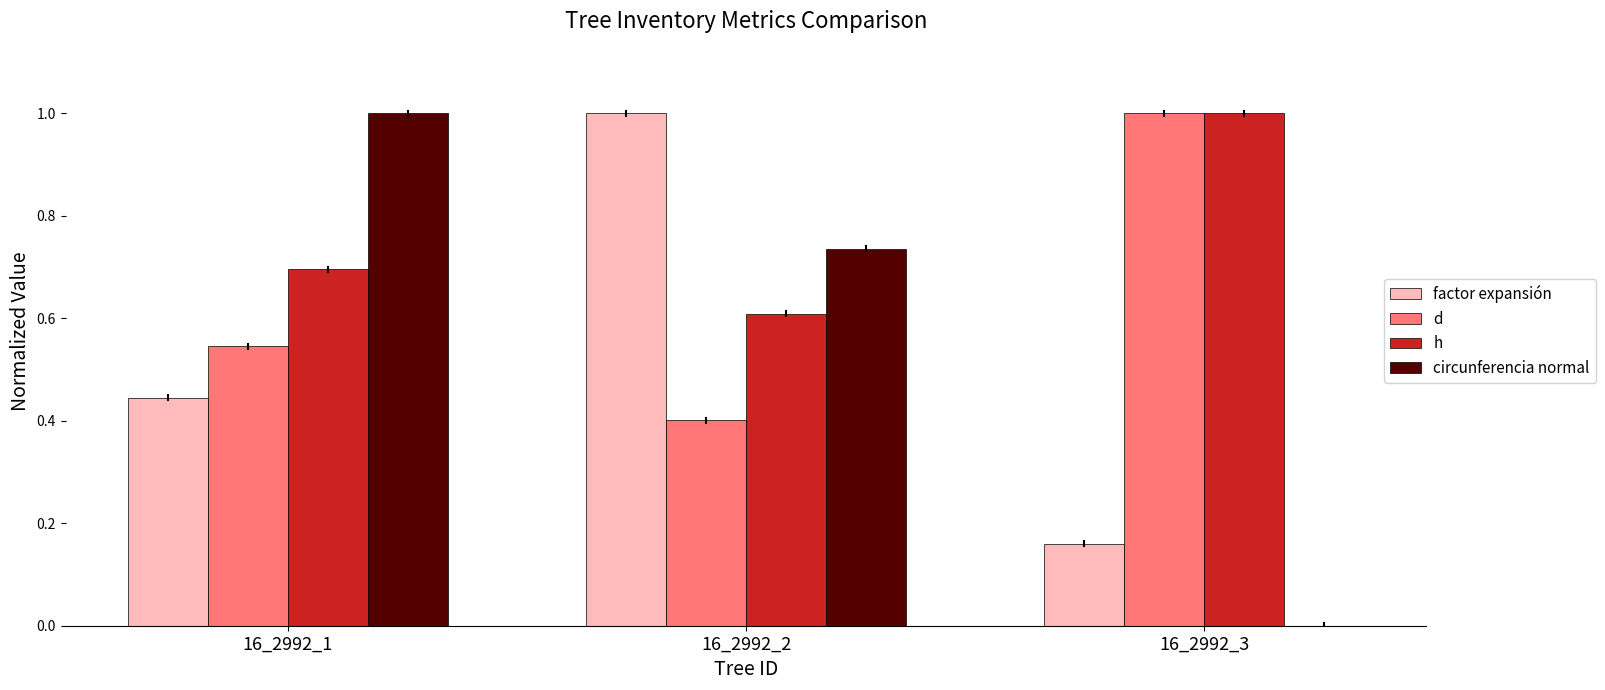

Is the value of circunferencia normal at 16_2992_1 greater than the value of d at 16_2992_2?

Yes